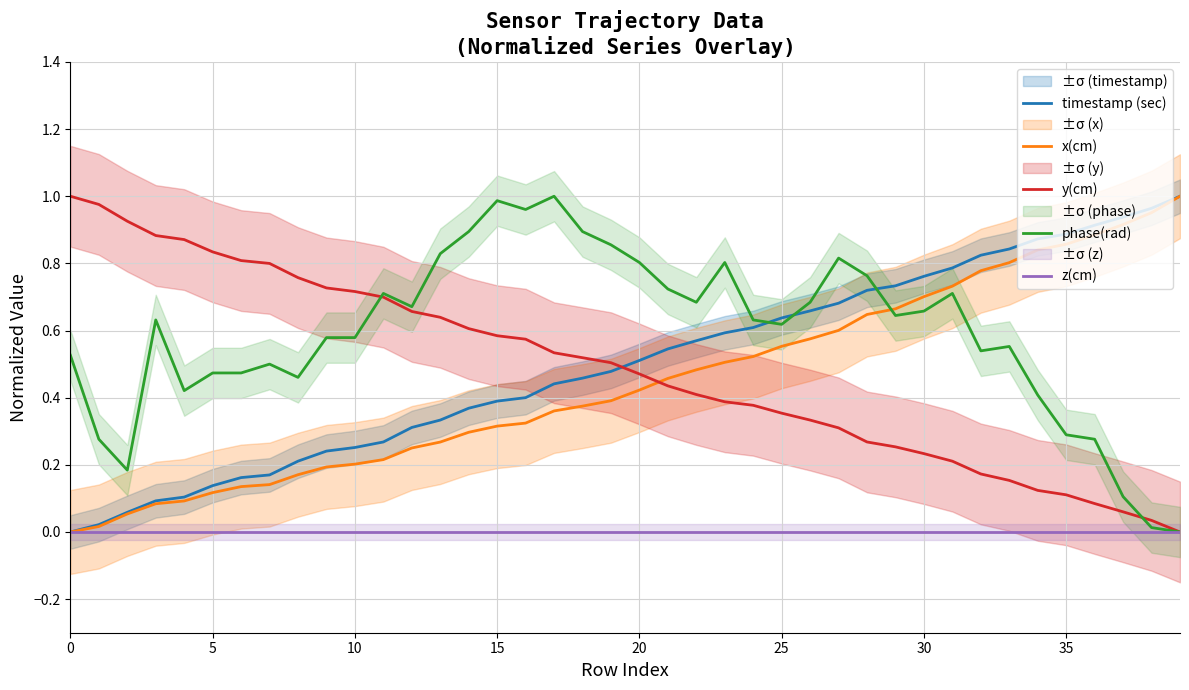

Which series has the largest range (max minus min)?

y(cm)